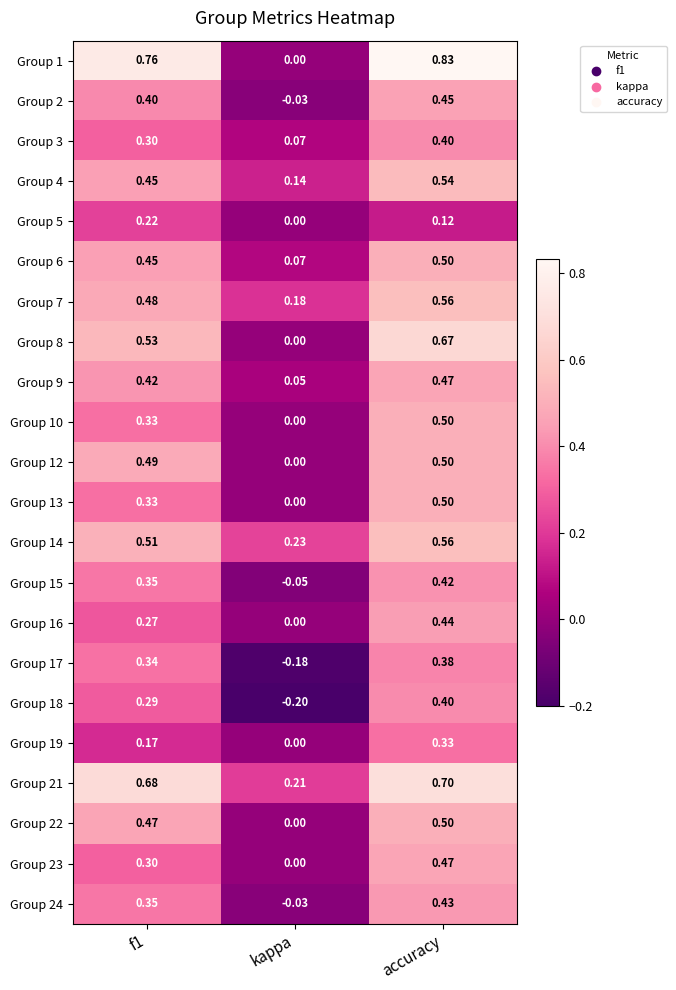

Where is Group 8 nearest to the value 0?

kappa